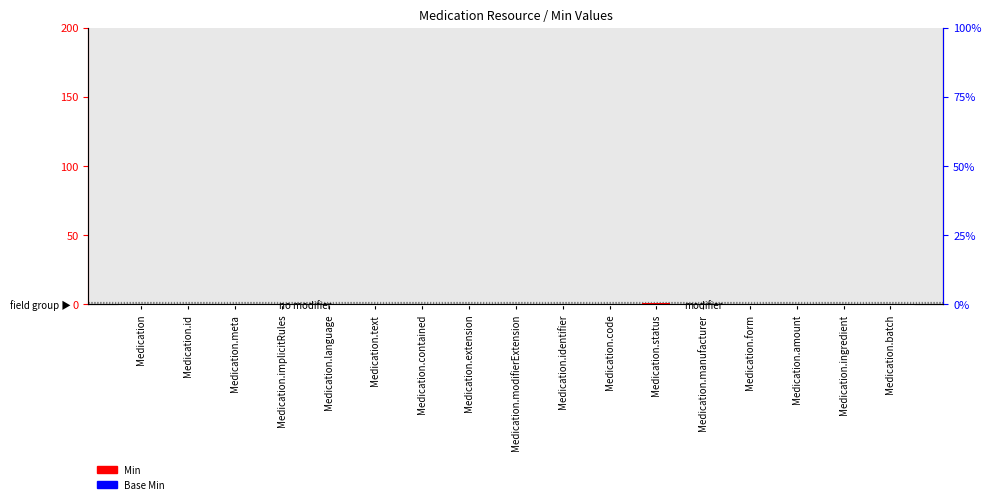

Between Medication.id and Medication.code, which series saw the biggest shift?

Min